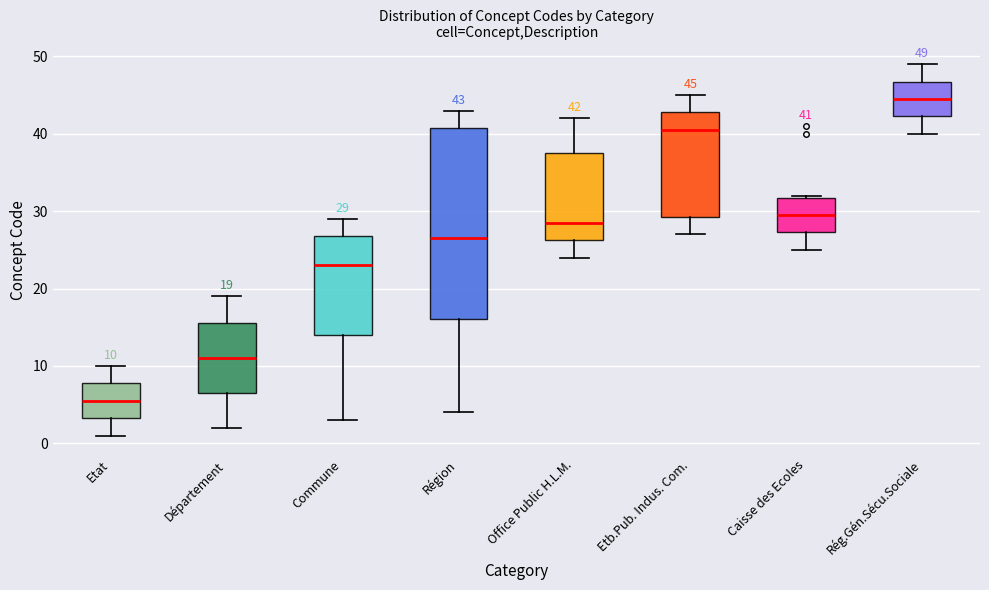

Which box's median line is the highest?

Rég.Gén.Sécu.Sociale